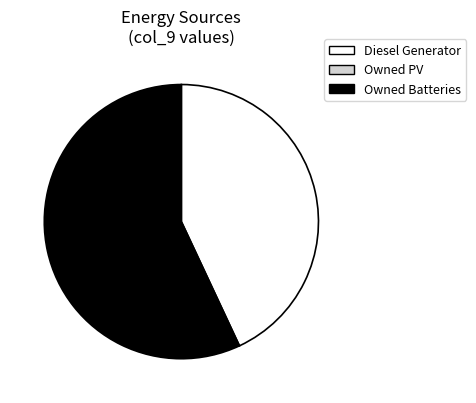

Is there any slice that represents more than half of the pie?

Yes